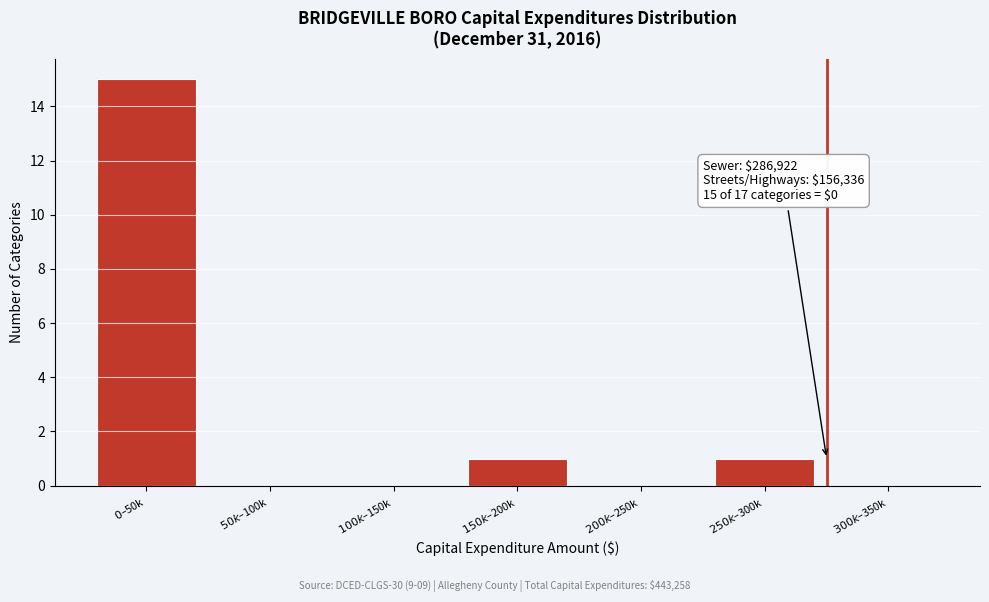

What is the maximum value shown in the chart?

15